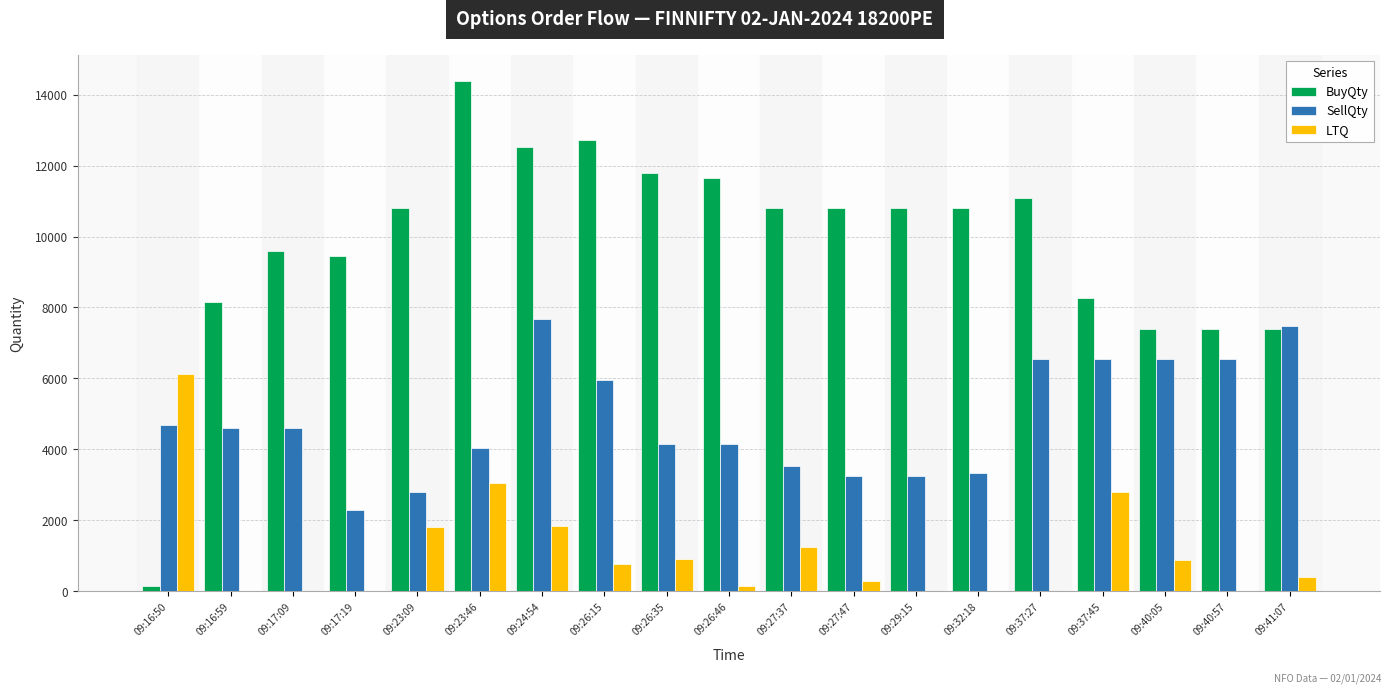

Are the bars horizontal?

No